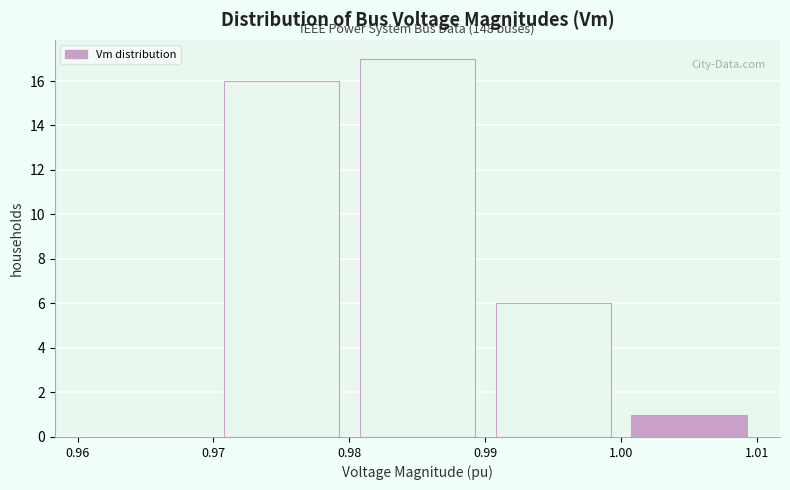

Which range on the x-axis has the tallest bar?

0.98 to 0.99